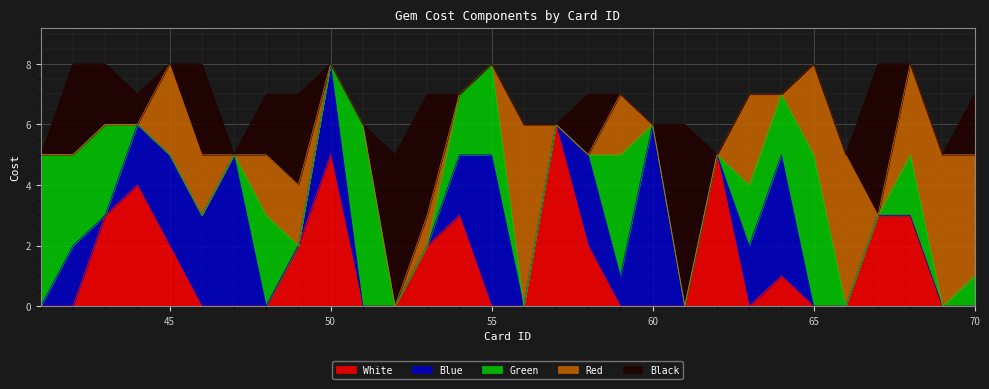

Between 61 and 66, which series saw the biggest shift?

Black